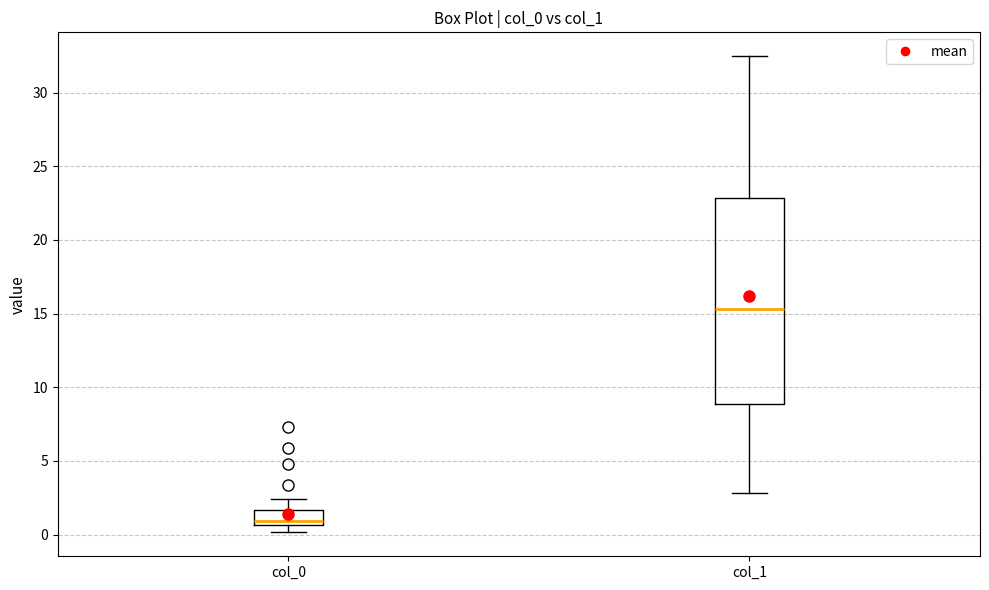

Where is the upper edge of the box for col_1 on the y-axis? The values are not printed on the chart, so give them approximately, as read against the axis.

23.0